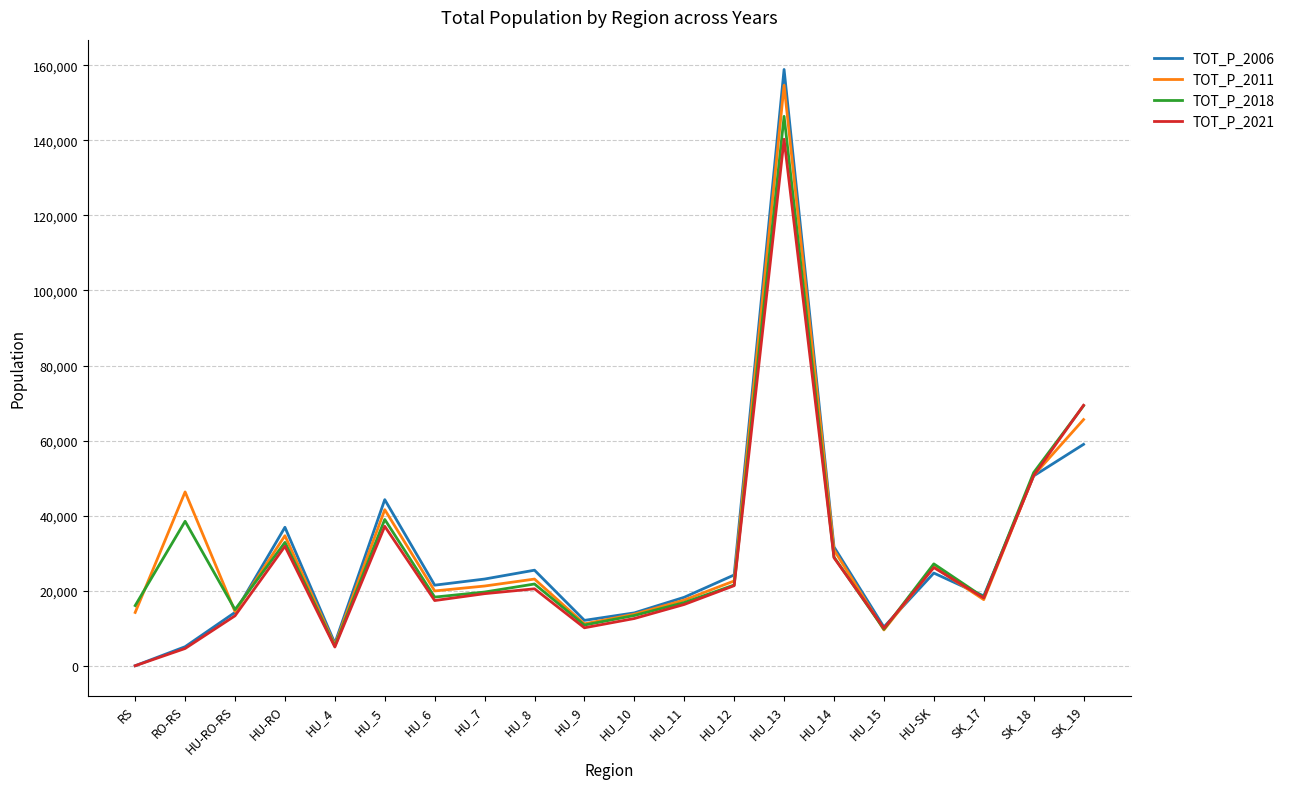

What is the greatest value displayed?

158887